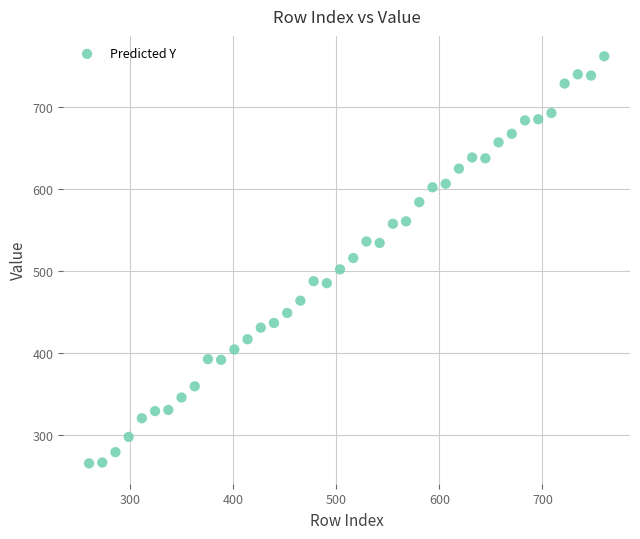

What is the range of X values (max minus min)?

500.0